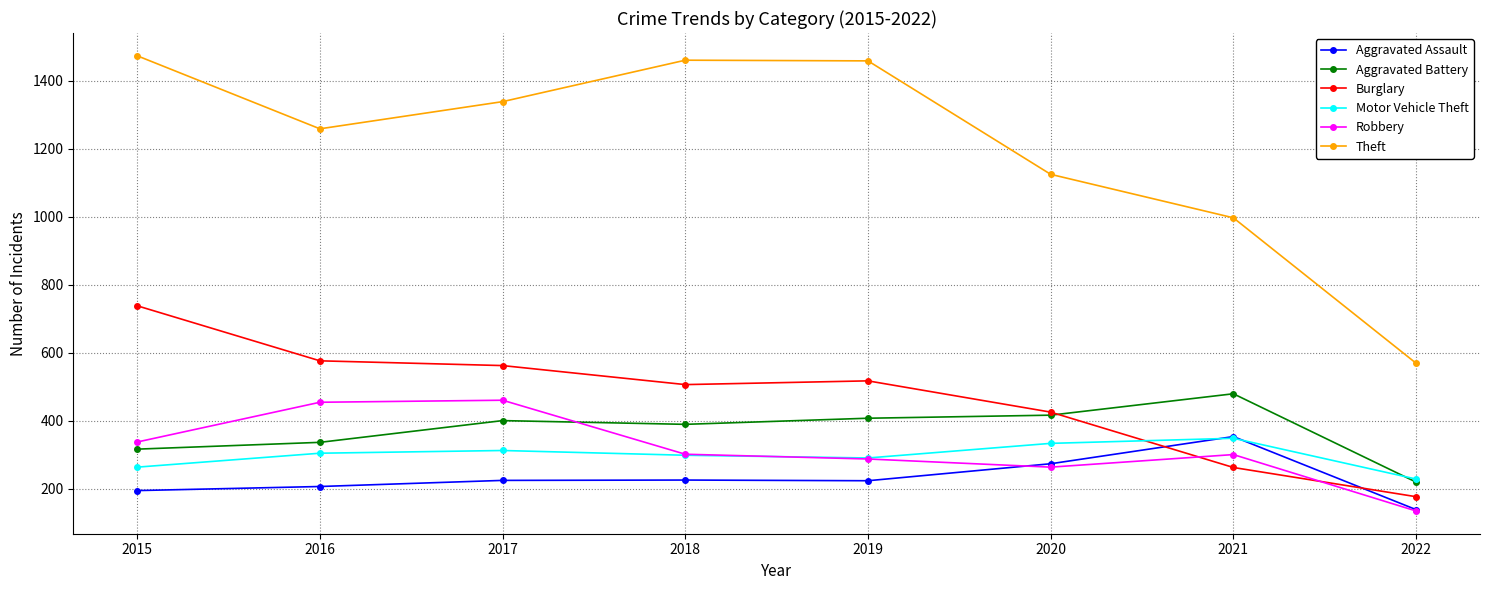

At which category does Aggravated Battery reach its first local valley?

2018